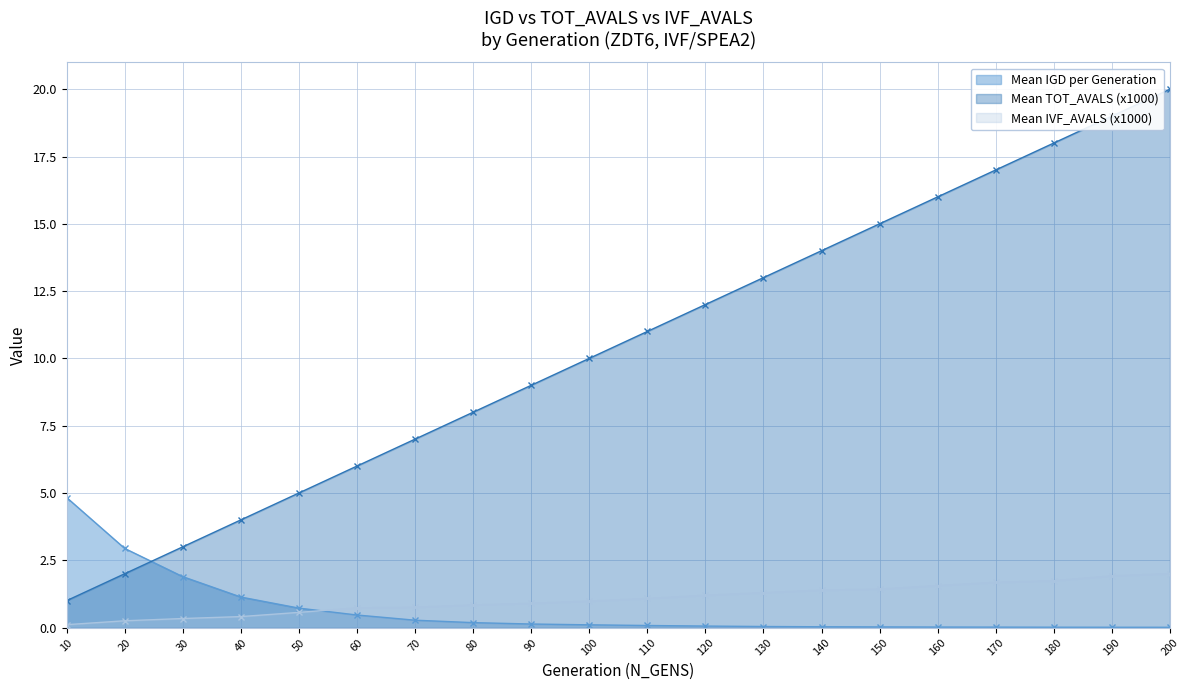

What is the total value across all series at 80?

9.0